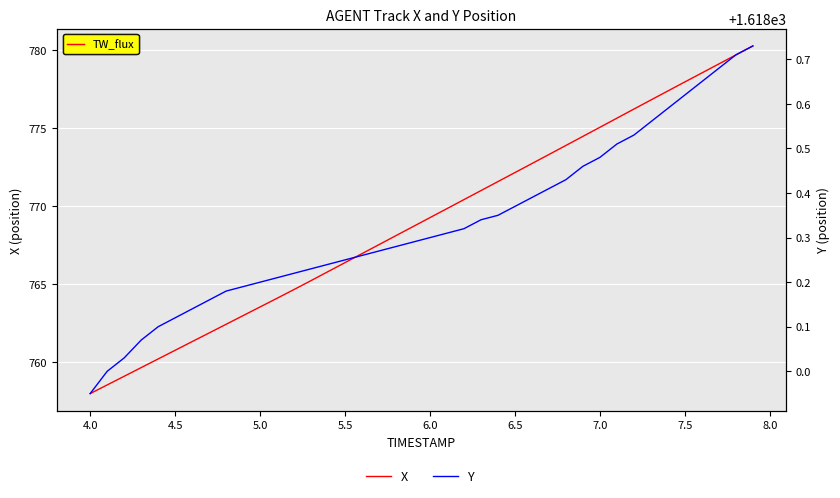

True or false: Y has a value of 881.0 at 7.0.

False